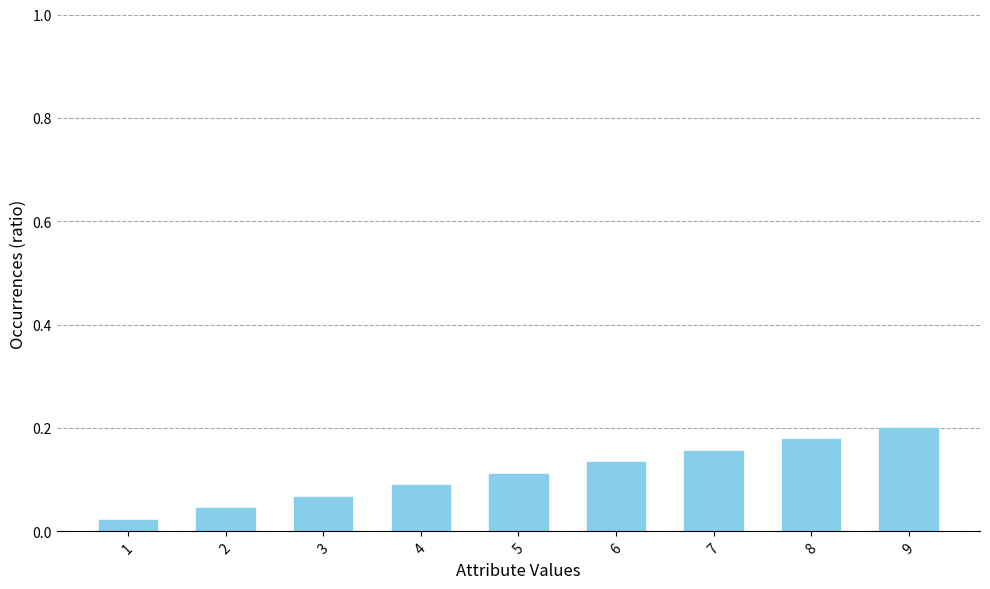

Are the bars grouped side by side (vs. stacked)?

No